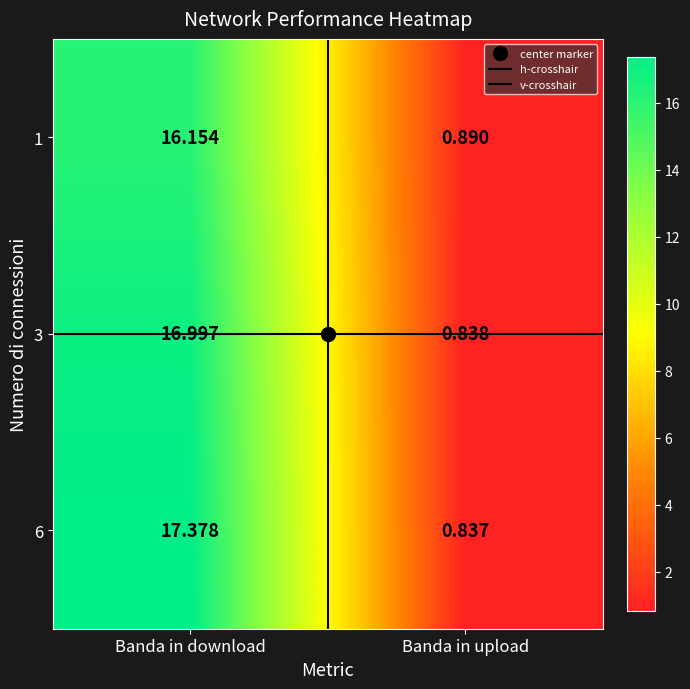

Which category has the lowest value in the 6 series?

Banda in upload